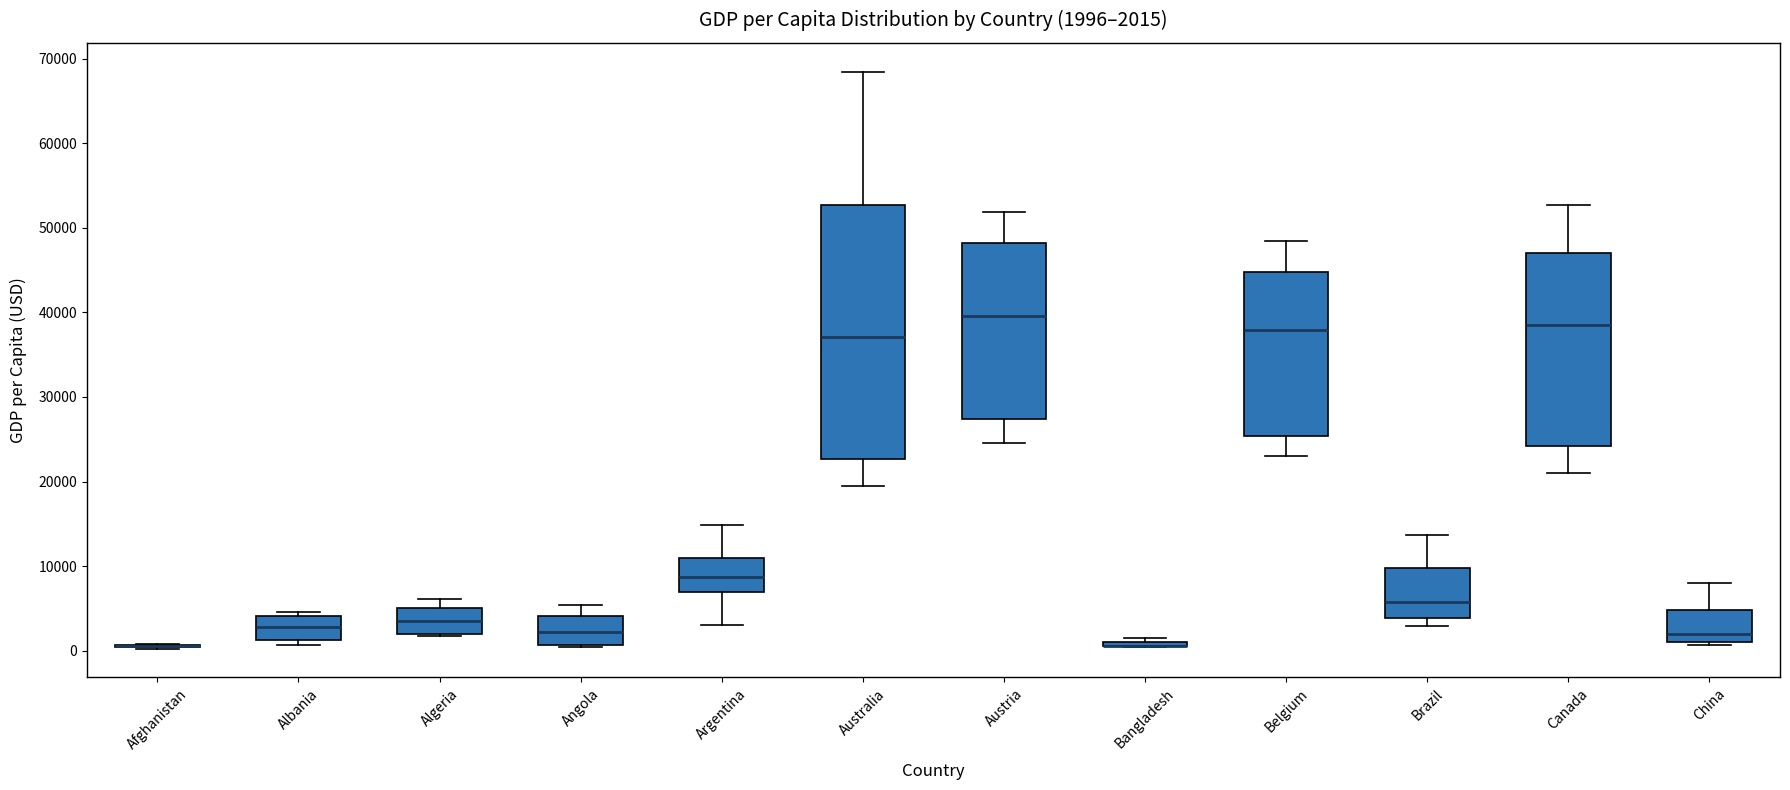

Comparing the boxes themselves (not the whiskers), which one is the tallest?

Australia